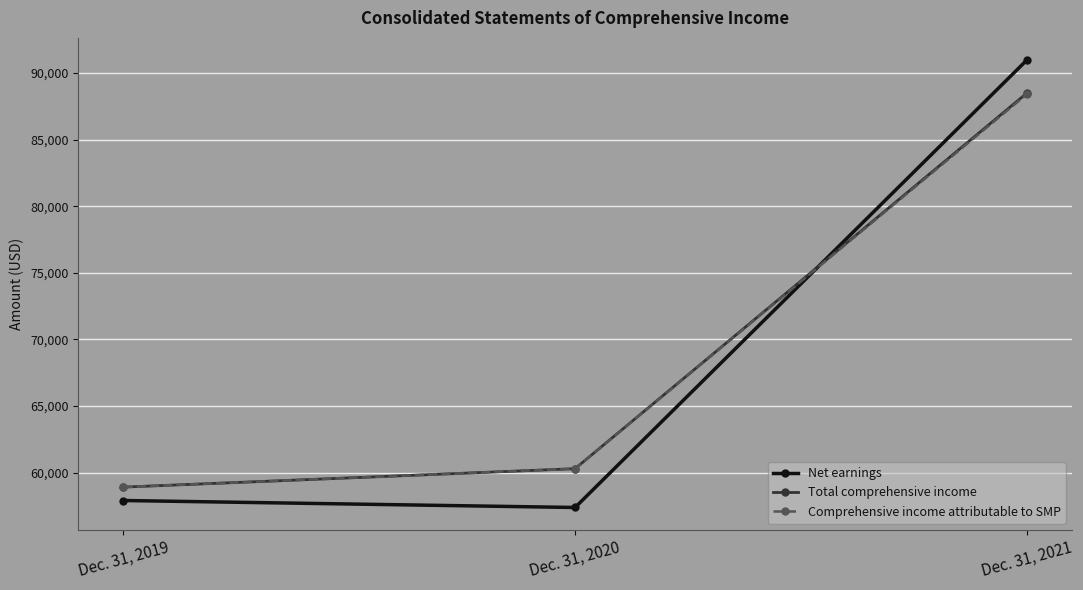

True or false: Net earnings has a value of 47133 at Dec. 31, 2021.

False